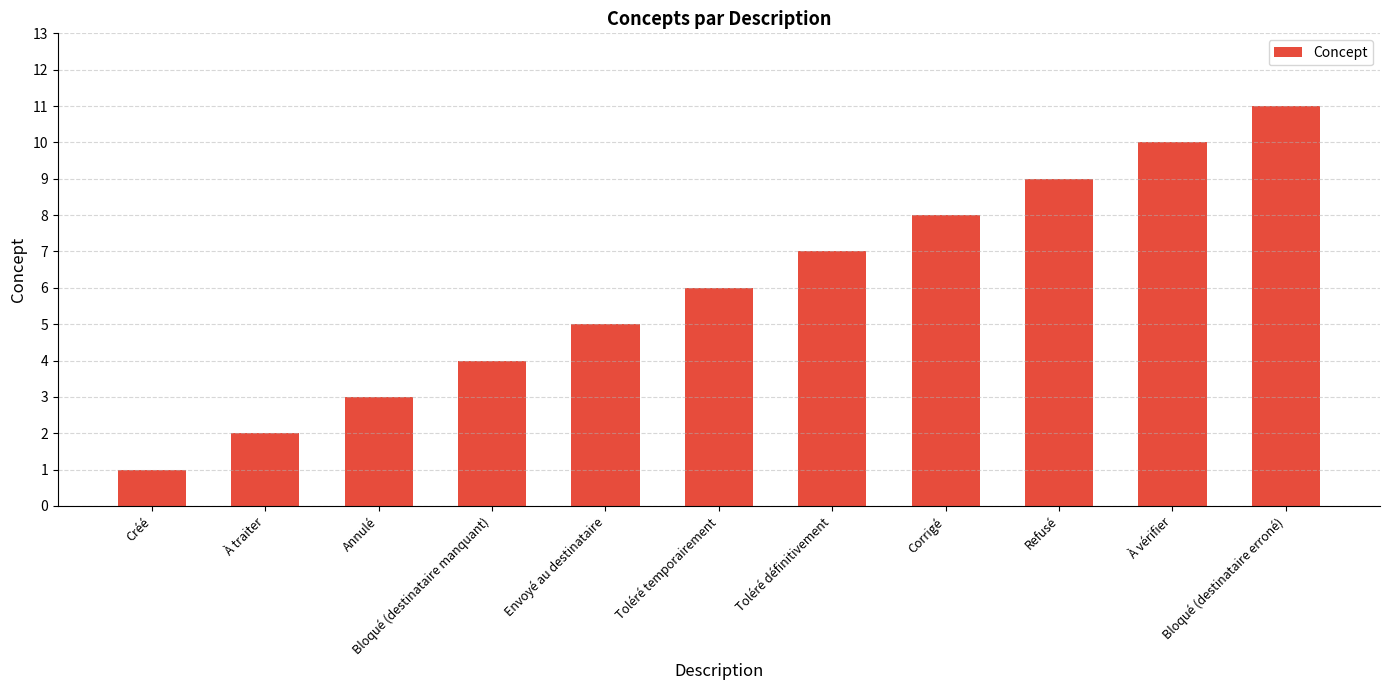

Where is the data nearest to the value 6?

Toléré temporairement